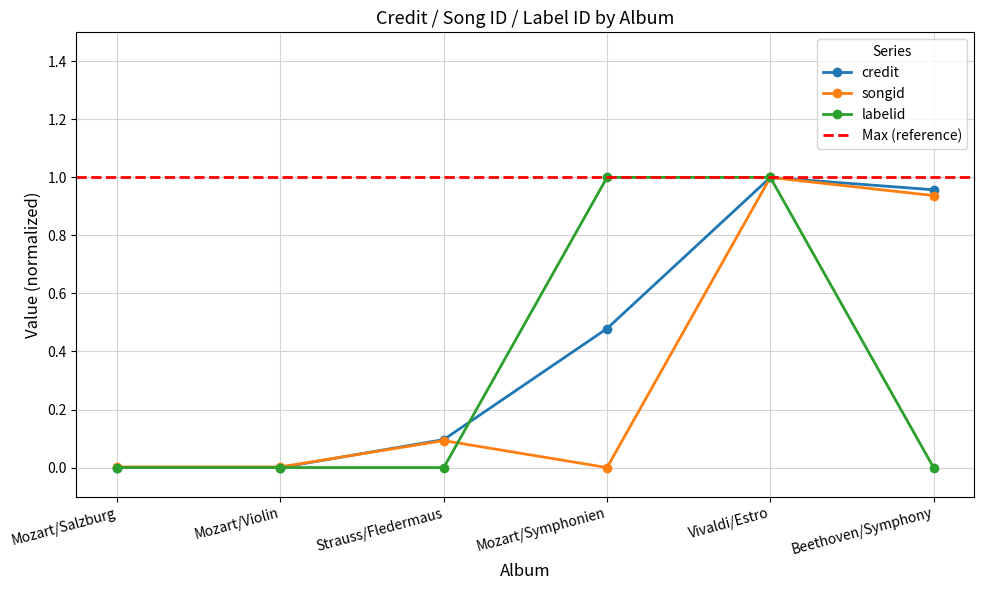

In songid, how many points are lower than both neighbors (excluding endpoints)?

1